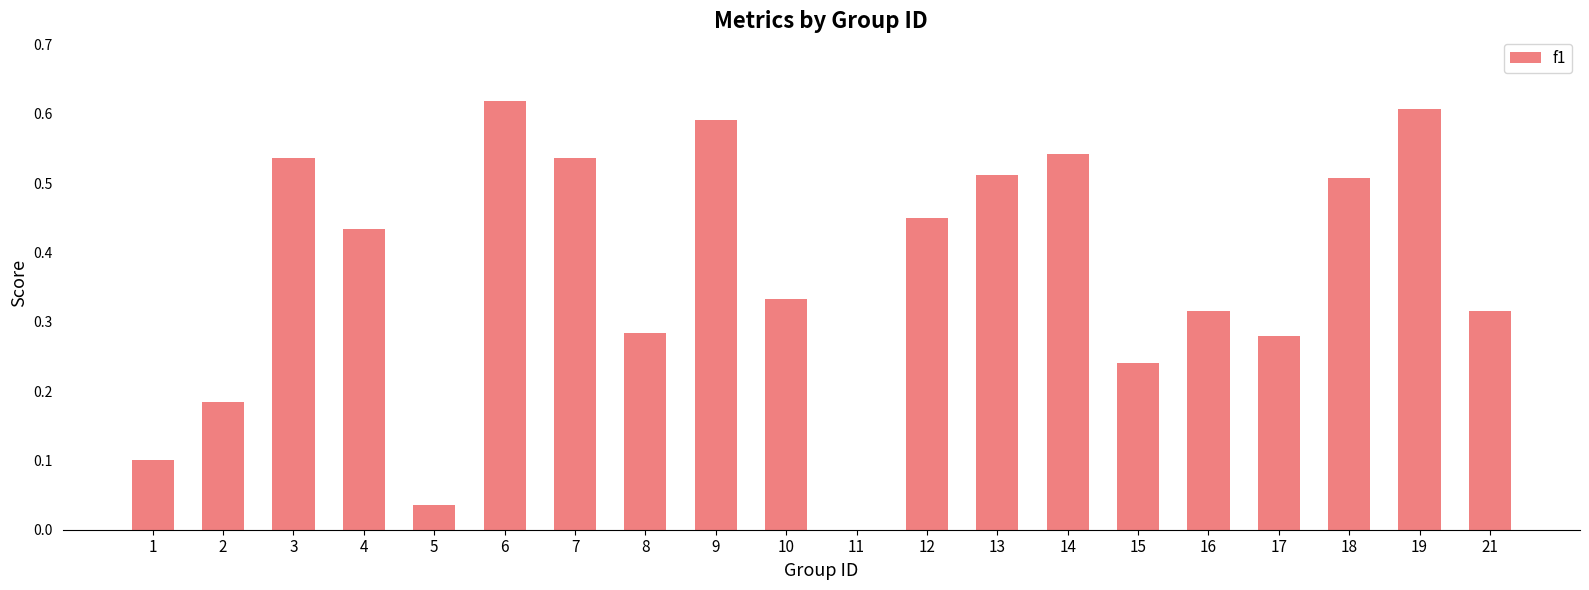

The chart shows a value of 0.3 at 19. True or false?

False